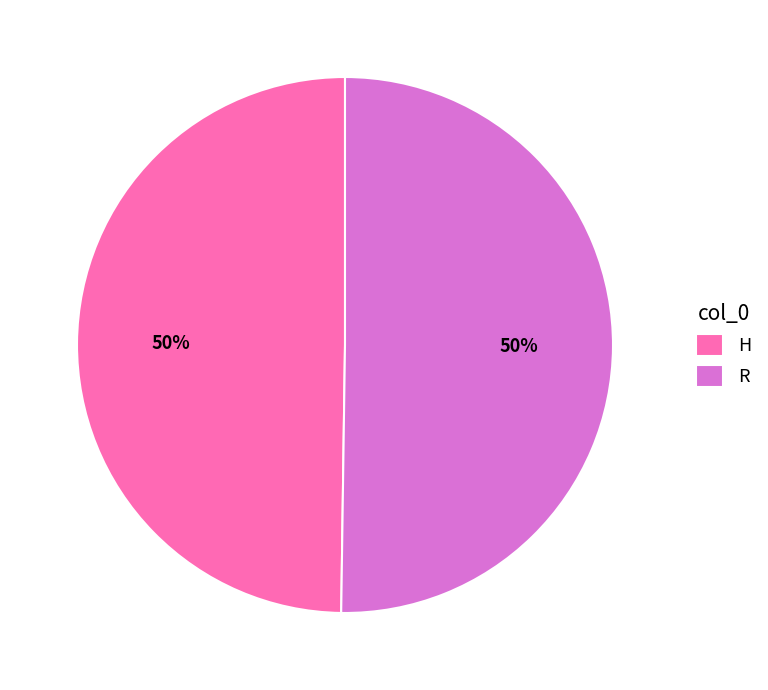

How many segments does this pie chart have?

2